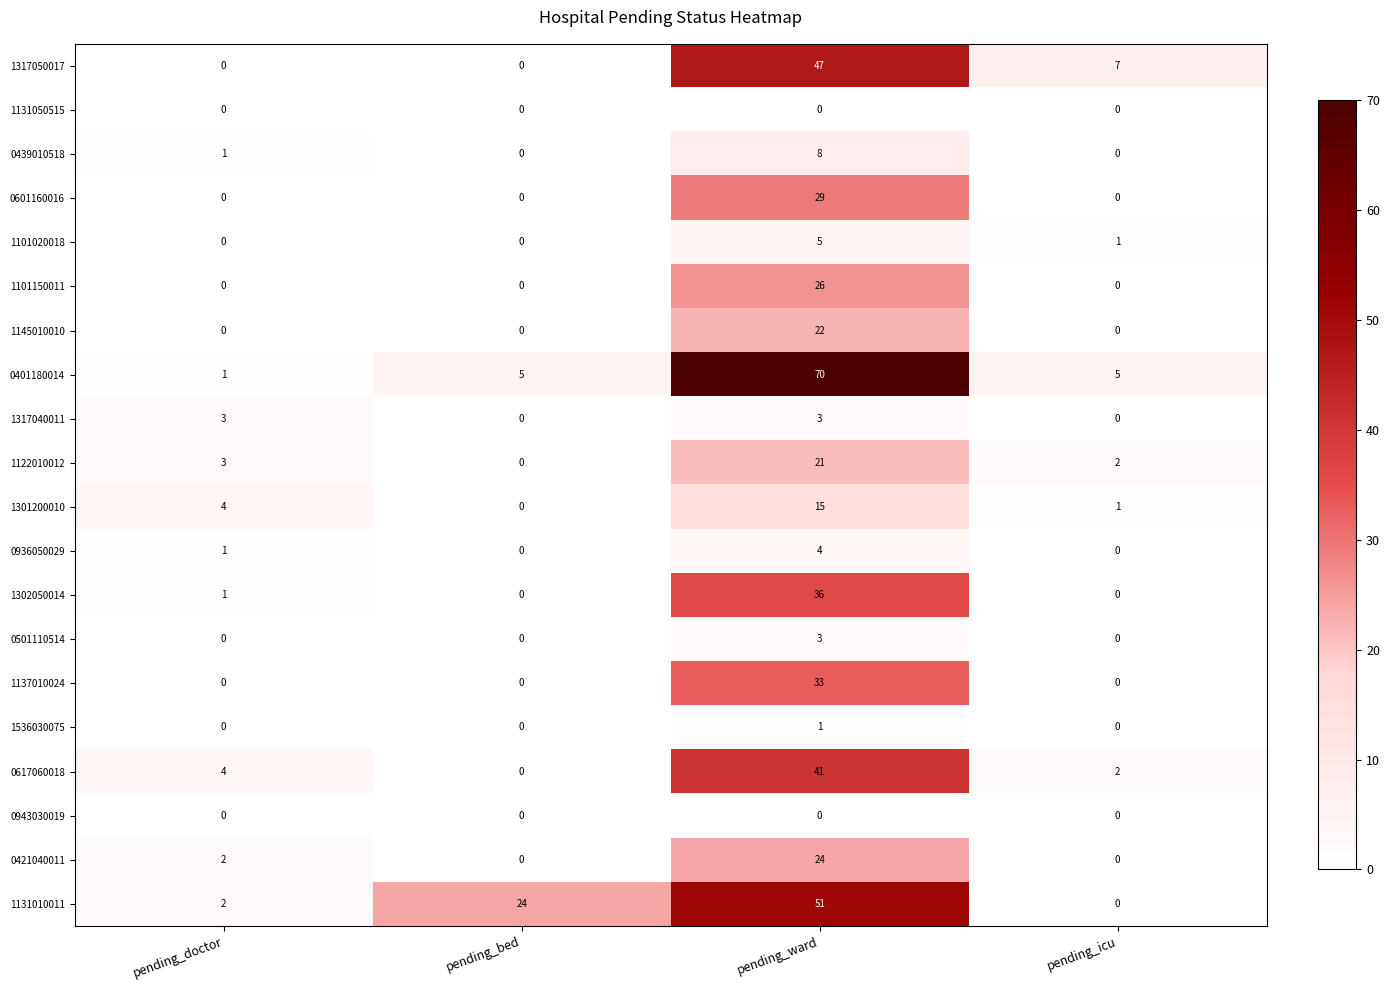

What is the sum of all 1101020018 values?

6